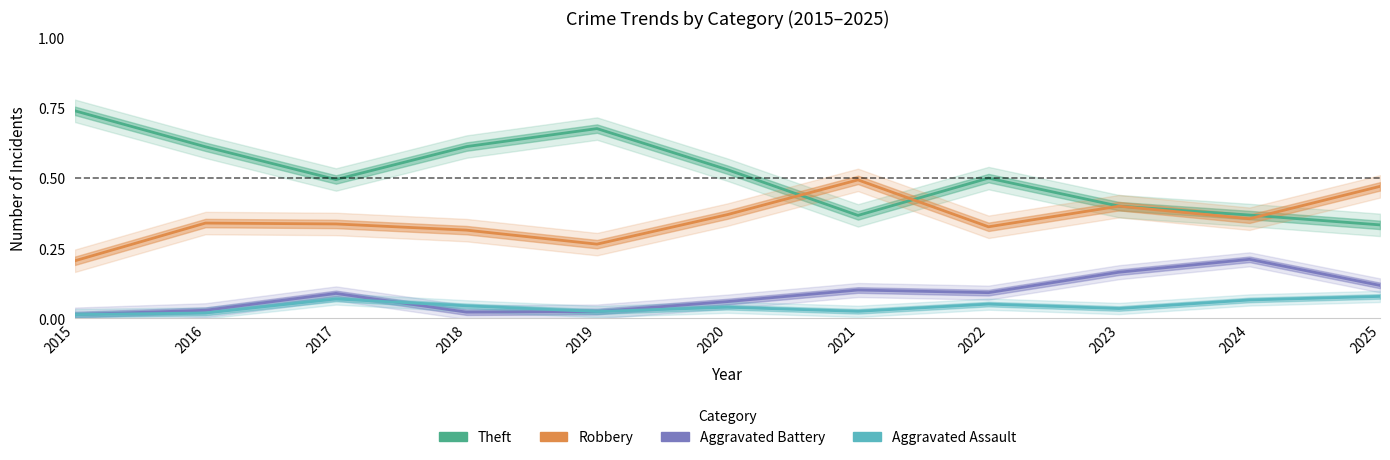

Does the chart display data point markers on the line(s)?

No